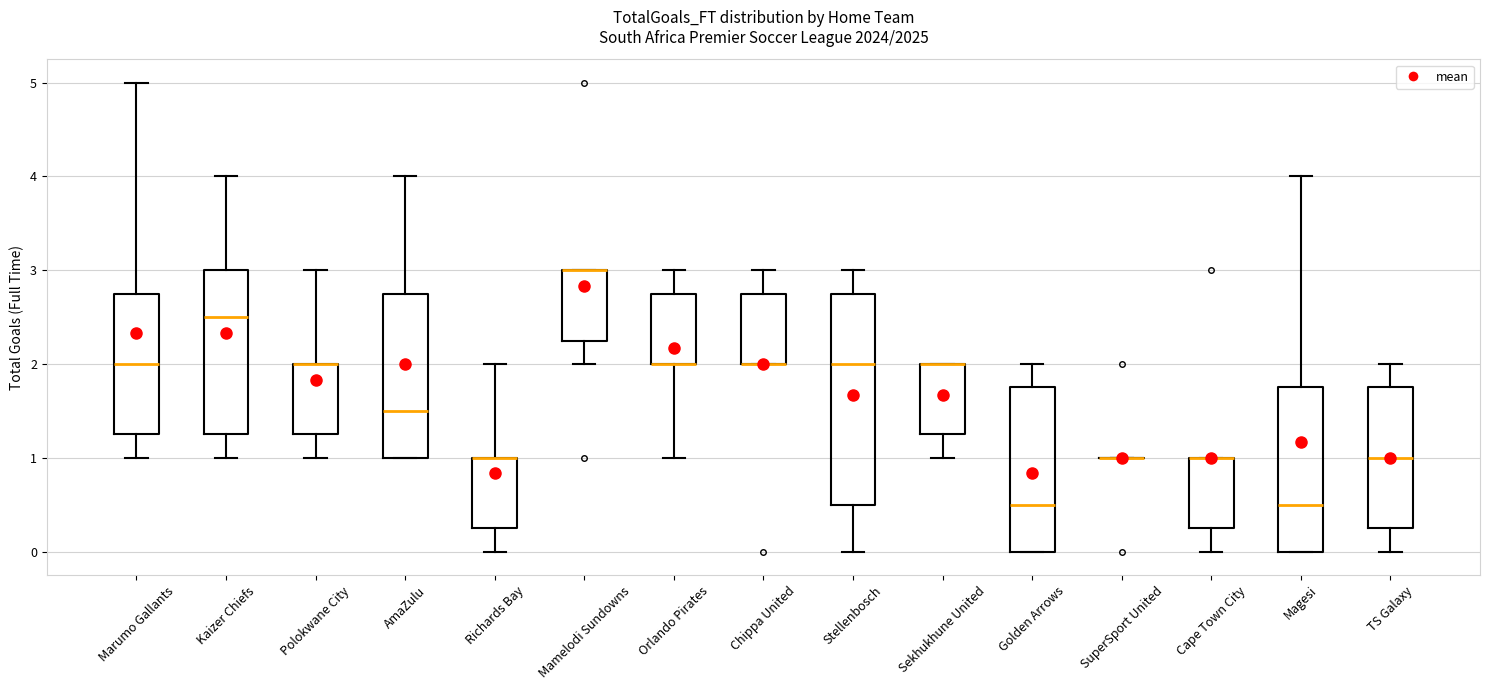

Reading left to right, transcribe this box plot: for each box, give where its median line is, the range the box spans, and where its two whiskers end, as read against the y-axis. The values are not printed on the chart, so give them approximately, as read against the axis.

Marumo Gallants: median 2.0, box 1.3 to 2.8, whiskers 1.0 to 5.0
Kaizer Chiefs: median 2.5, box 1.3 to 3.0, whiskers 1.0 to 4.0
Polokwane City: median 2.0 (drawn on the box's upper edge), box 1.3 to 2.0, whiskers 1.0 to 3.0
AmaZulu: median 1.5, box 1.0 to 2.8, whiskers 1.0 to 4.0
Richards Bay: median 1.0 (drawn on the box's upper edge), box 0.3 to 1.0, whiskers 0.0 to 2.0
Mamelodi Sundowns: median 3.0 (drawn on the box's upper edge), box 2.3 to 3.0, whiskers 2.0 to 3.0
Orlando Pirates: median 2.0 (drawn on the box's lower edge), box 2.0 to 2.8, whiskers 1.0 to 3.0
Chippa United: median 2.0 (drawn on the box's lower edge), box 2.0 to 2.8, whiskers 2.0 to 3.0
Stellenbosch: median 2.0, box 0.5 to 2.8, whiskers 0.0 to 3.0
Sekhukhune United: median 2.0 (drawn on the box's upper edge), box 1.3 to 2.0, whiskers 1.0 to 2.0
Golden Arrows: median 0.5, box 0.0 to 1.8, whiskers 0.0 to 2.0
SuperSport United: box collapsed to a line at 1.0, whiskers 1.0 to 1.0
Cape Town City: median 1.0 (drawn on the box's upper edge), box 0.3 to 1.0, whiskers 0.0 to 1.0
Magesi: median 0.5, box 0.0 to 1.8, whiskers 0.0 to 4.0
TS Galaxy: median 1.0, box 0.3 to 1.8, whiskers 0.0 to 2.0